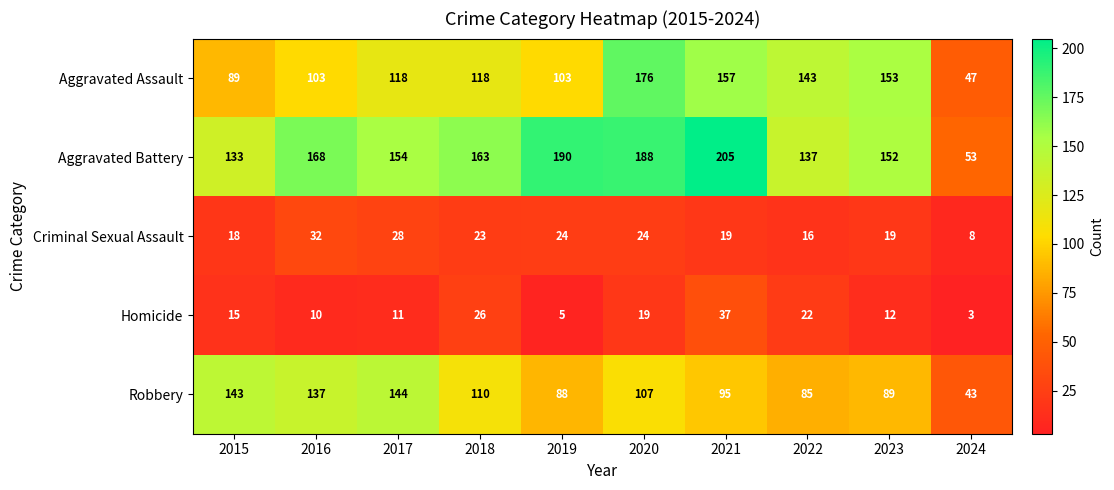

What is the average value of the Homicide series?

16